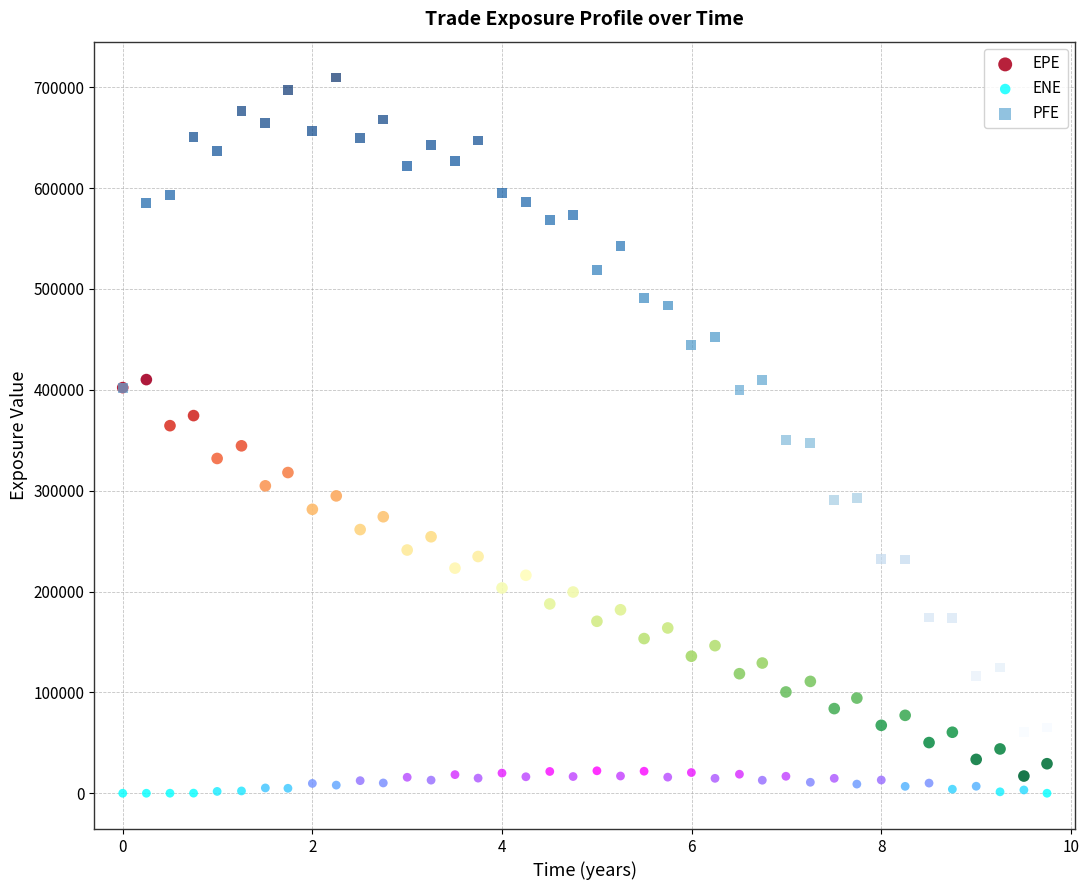

What is the X range (max minus min) for the scatter plot?

9.7